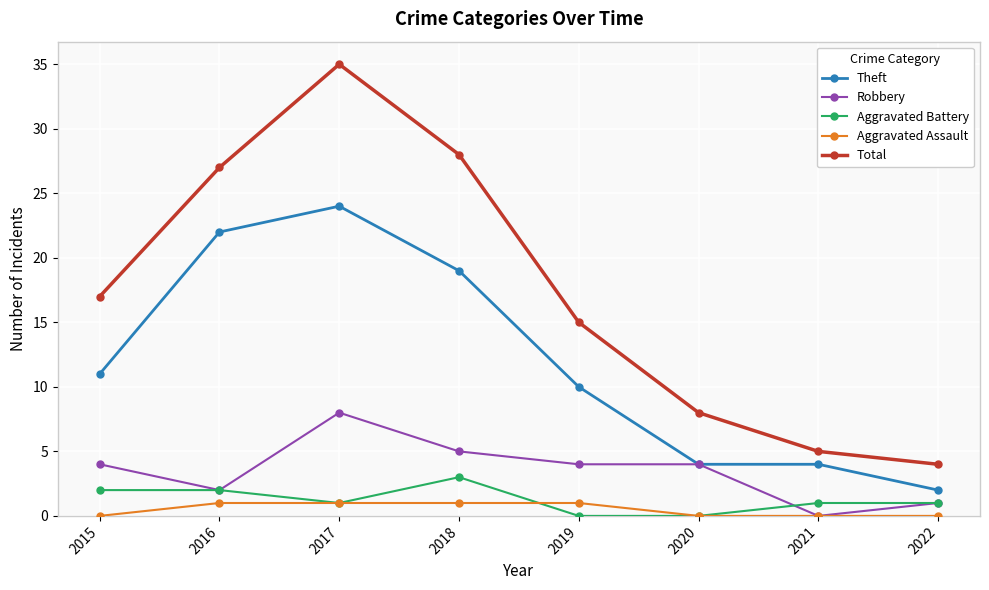

How many series are shown in this chart?

5